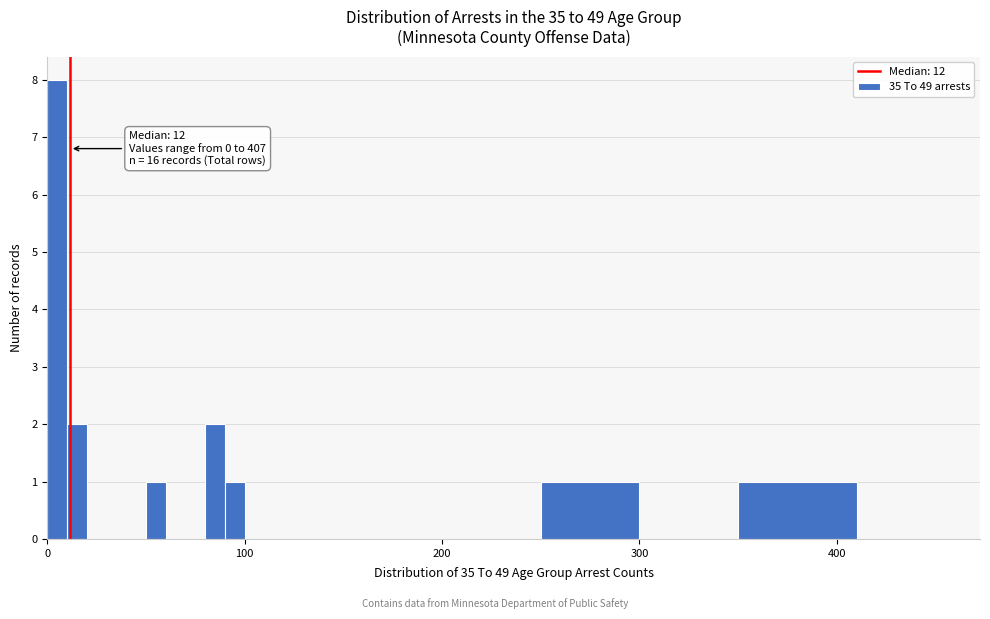

Around what value on the x-axis is the tallest bar? Give the approximate position of its centre, as read against the axis.

10